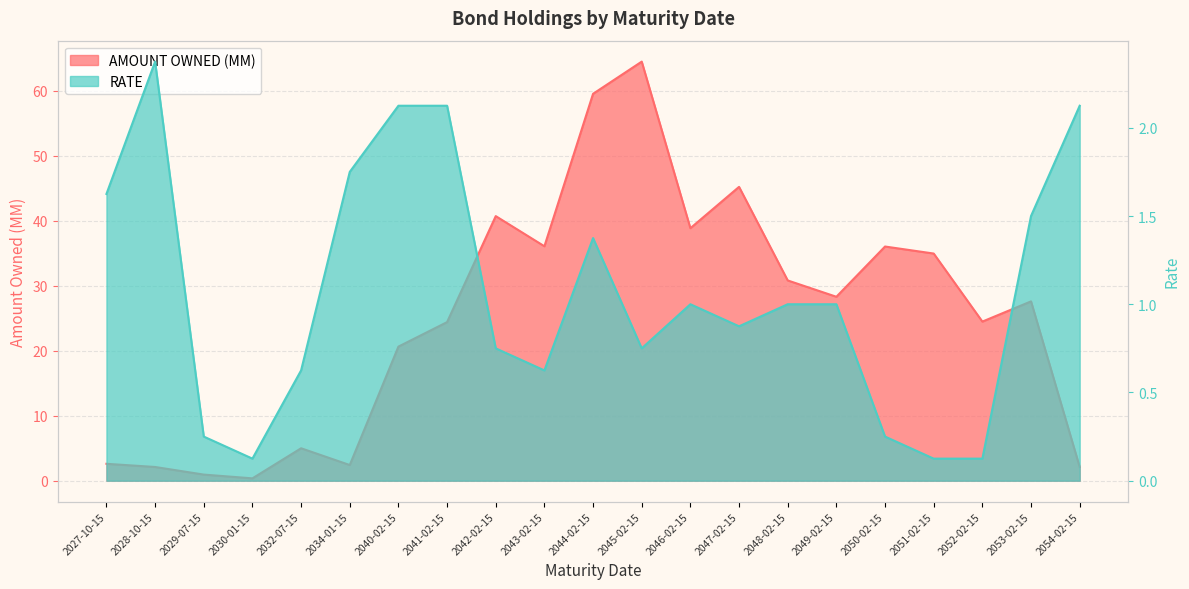

How many data points in RATE are above 1?

8